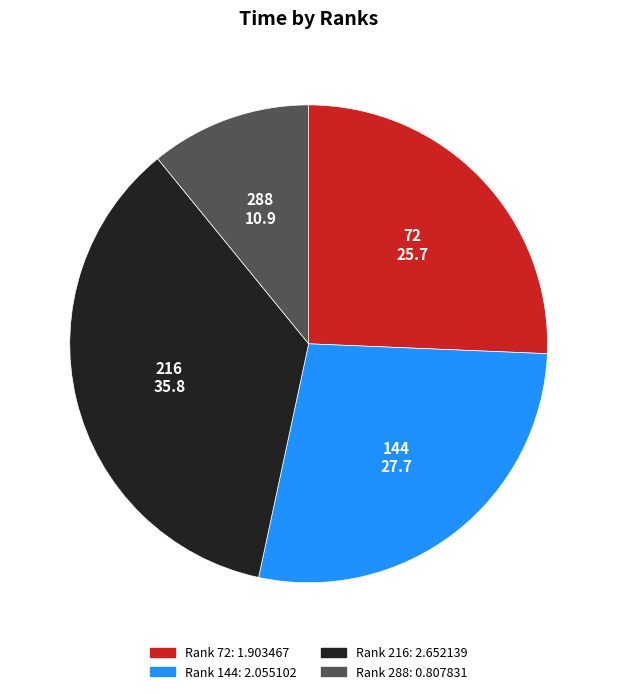

Count the number of slices in the pie.

4